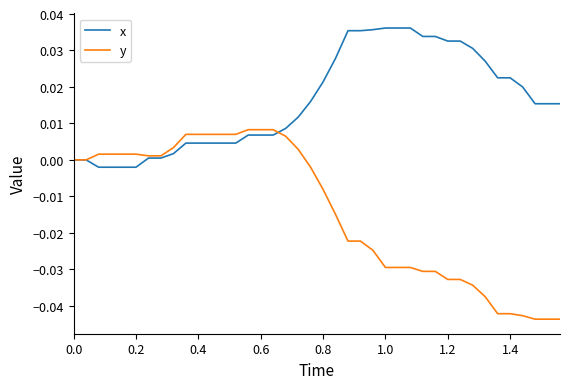

Rank the series by their average value, from lowest to highest.

y, x